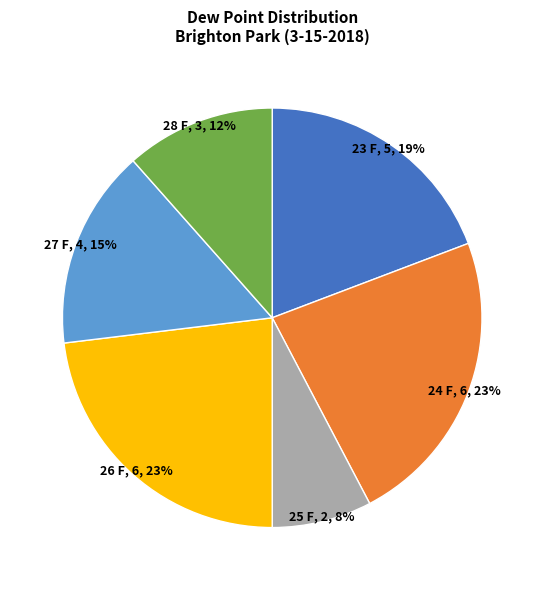

To the nearest percent, what is the average slice percentage?

17%